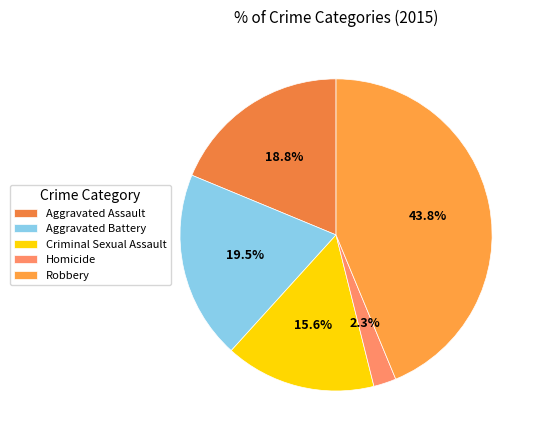

To the nearest percent, what is the combined percentage of Criminal Sexual Assault and Aggravated Battery?

35%